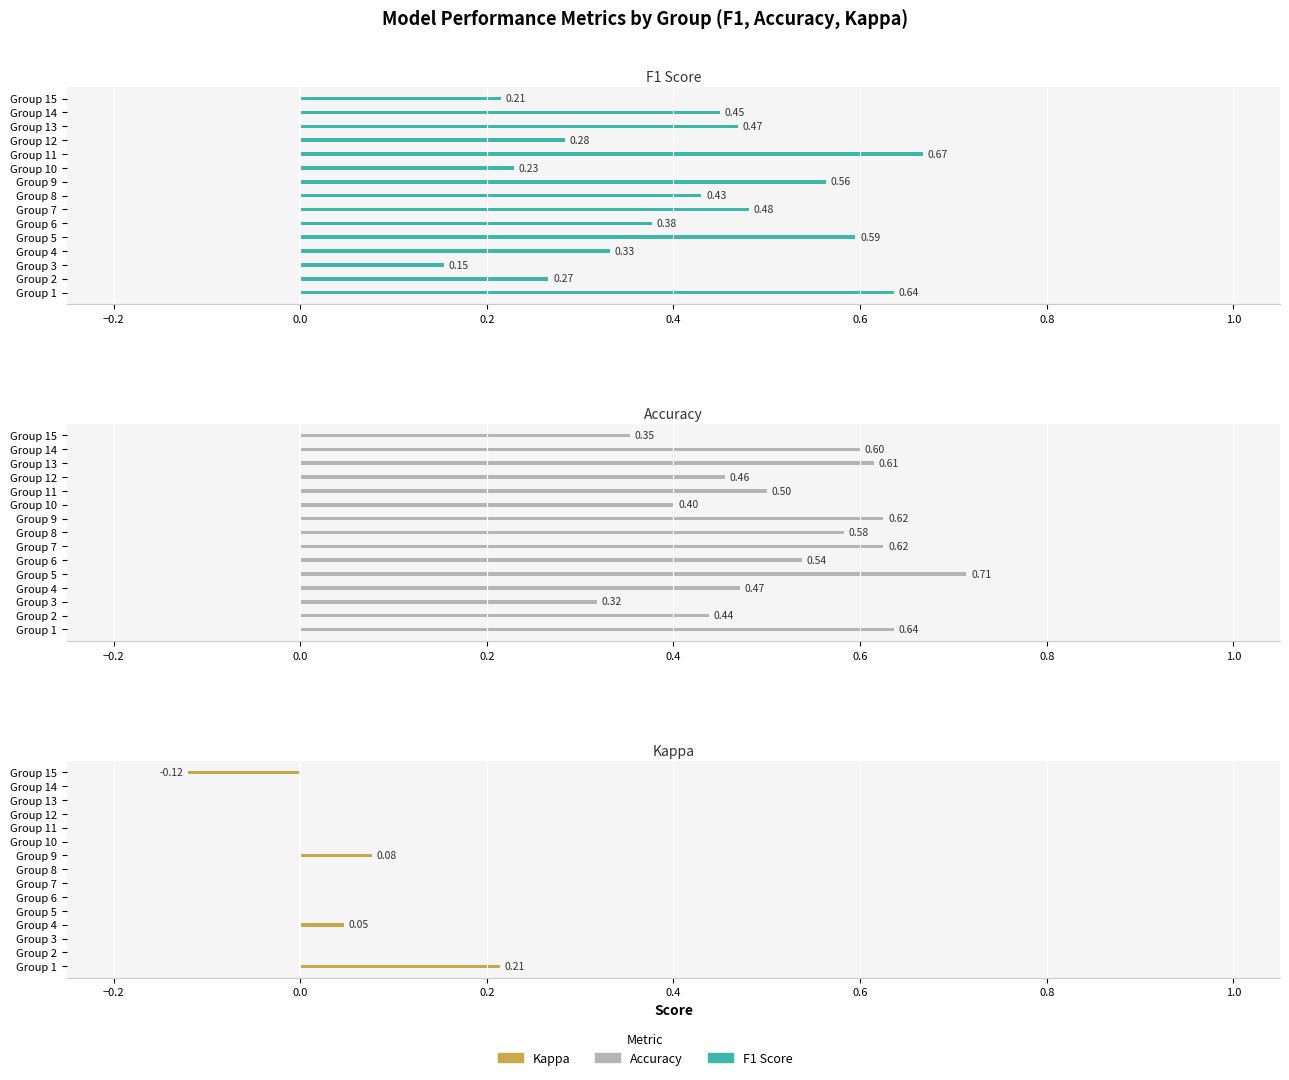

What is the difference between the highest and lowest values at Group 8?

0.6